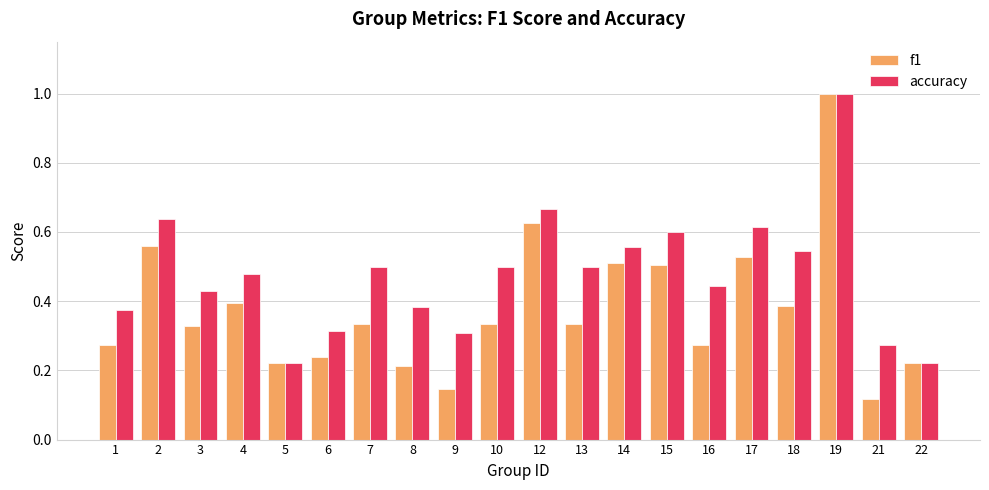

Rank the series at 9 from lowest to highest value.

f1, accuracy